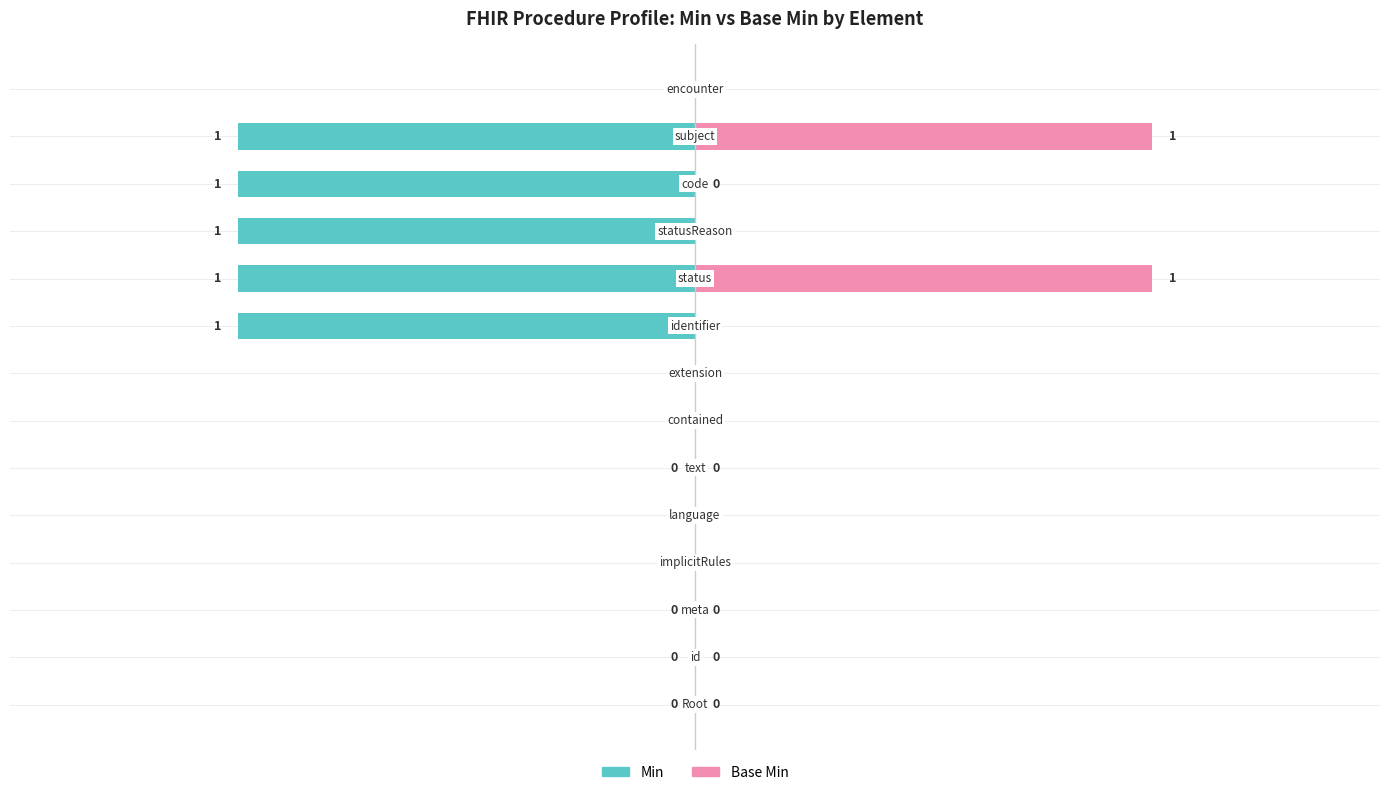

Is it true that Base Min equals 0 at 3?

True